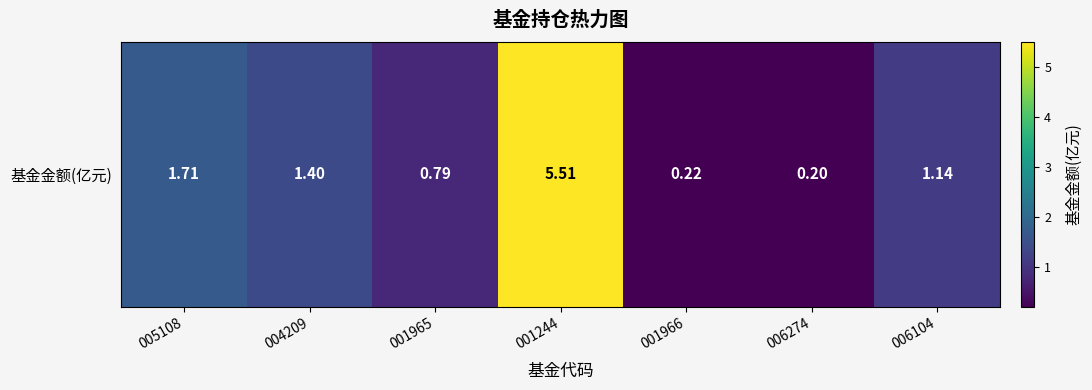

What is the sum of the values at 005108 and 001244?

7.2